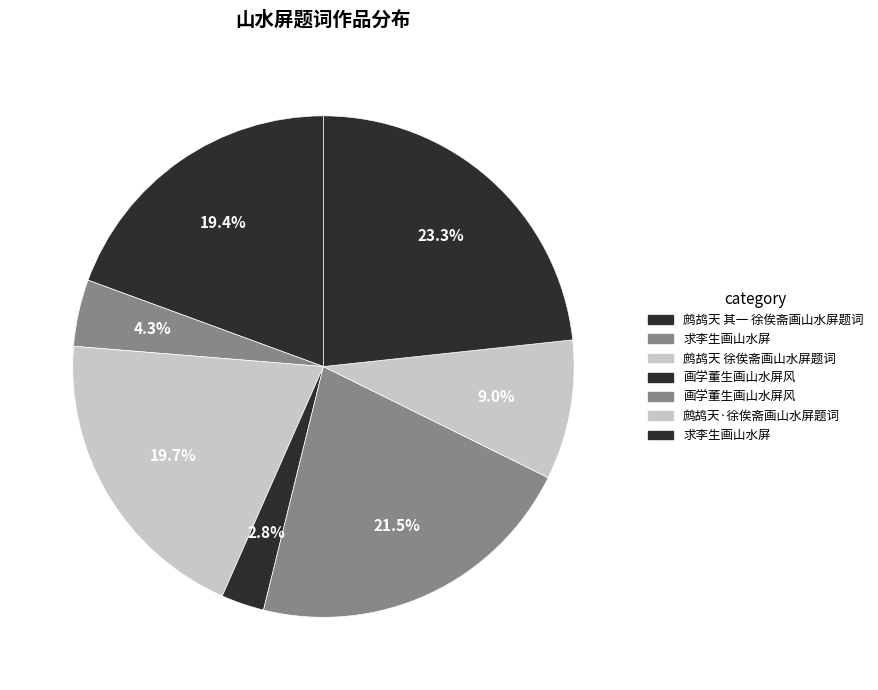

Which category has the smallest portion of the pie?

画学董生画山水屏风